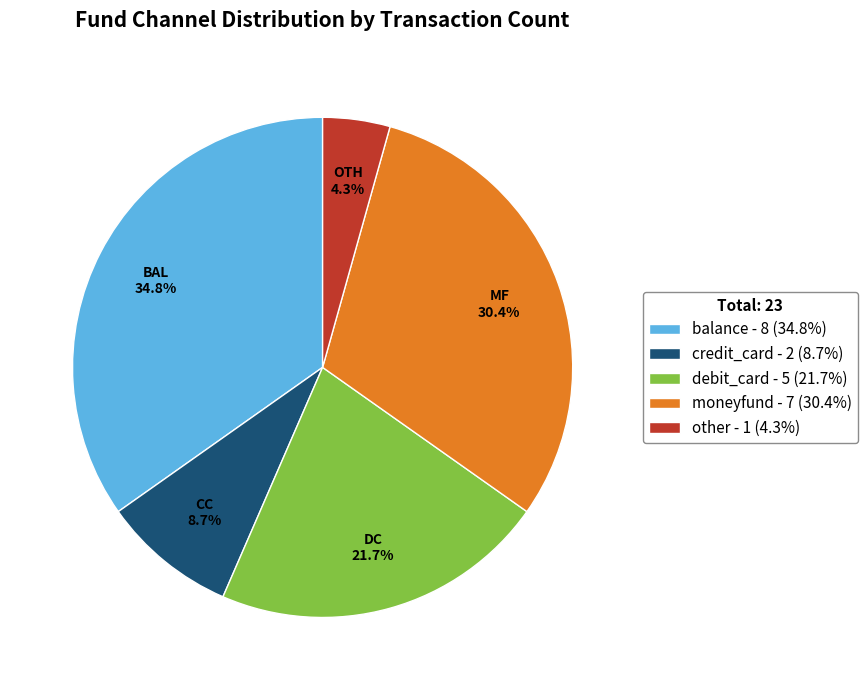

To the nearest percent, what percentage of the pie is other?

4%